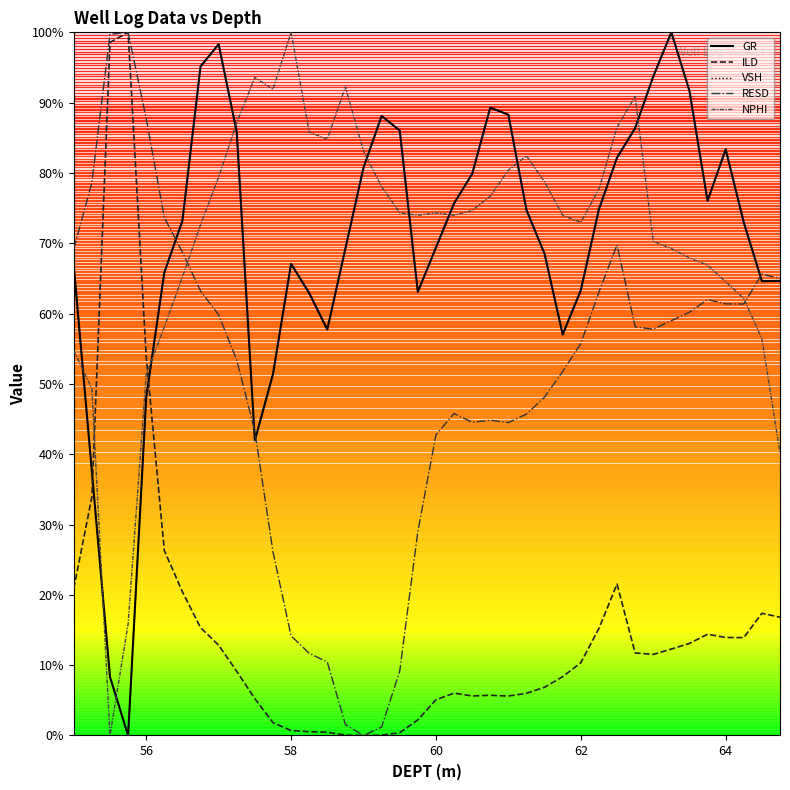

How many times do GR and ILD cross each other?

2